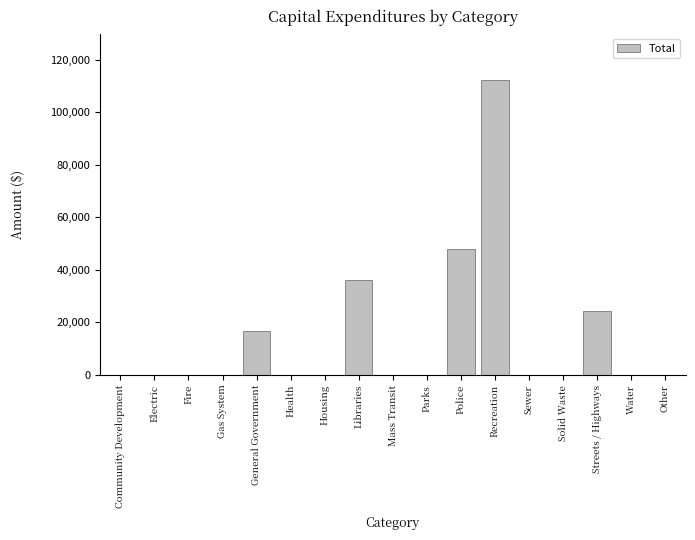

What is the sum of all values?

237518